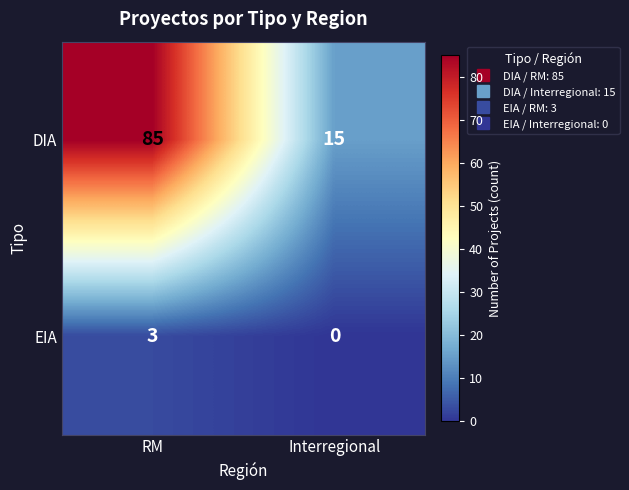

How many data points in EIA are less than 3?

1